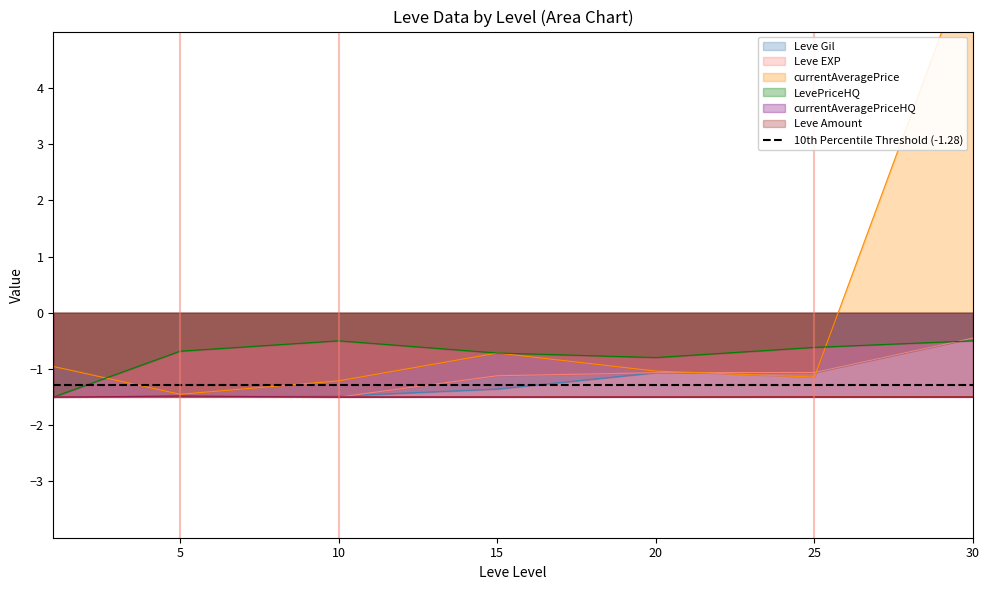

Which series ends up on top after the final intersection of LevePriceHQ and currentAveragePrice?

currentAveragePrice